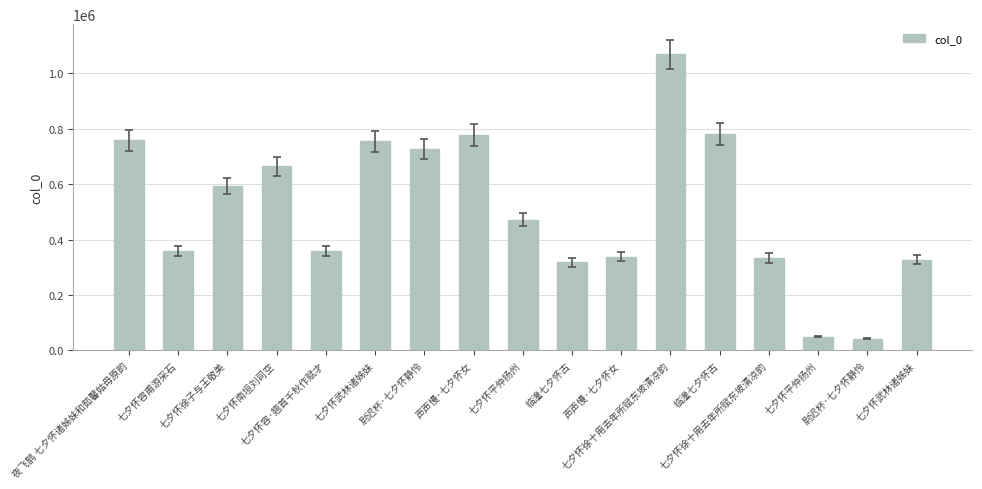

What is the difference between the maximum and minimum values?

1025707